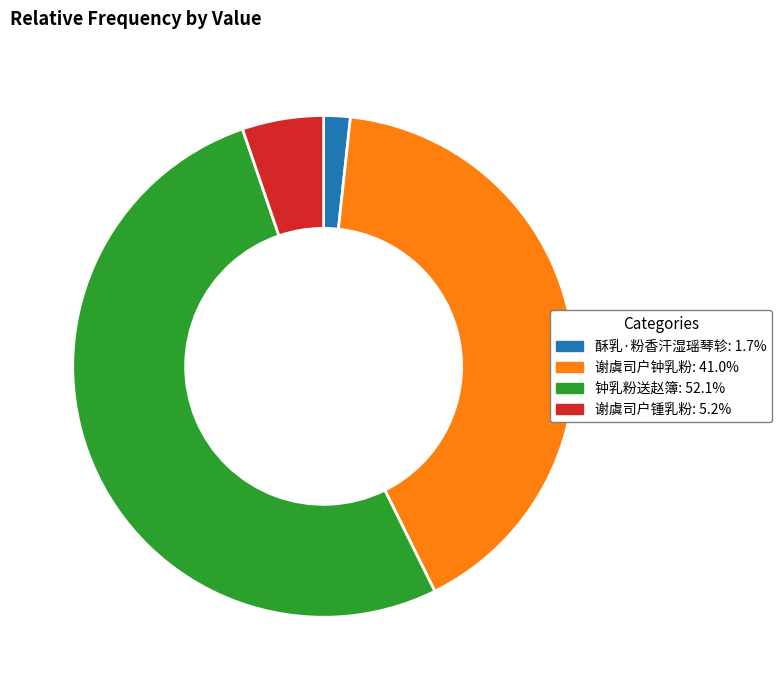

Which has a higher value, 酥乳·粉香汗湿瑶琴轸 or 谢虞司户钟乳粉?

谢虞司户钟乳粉